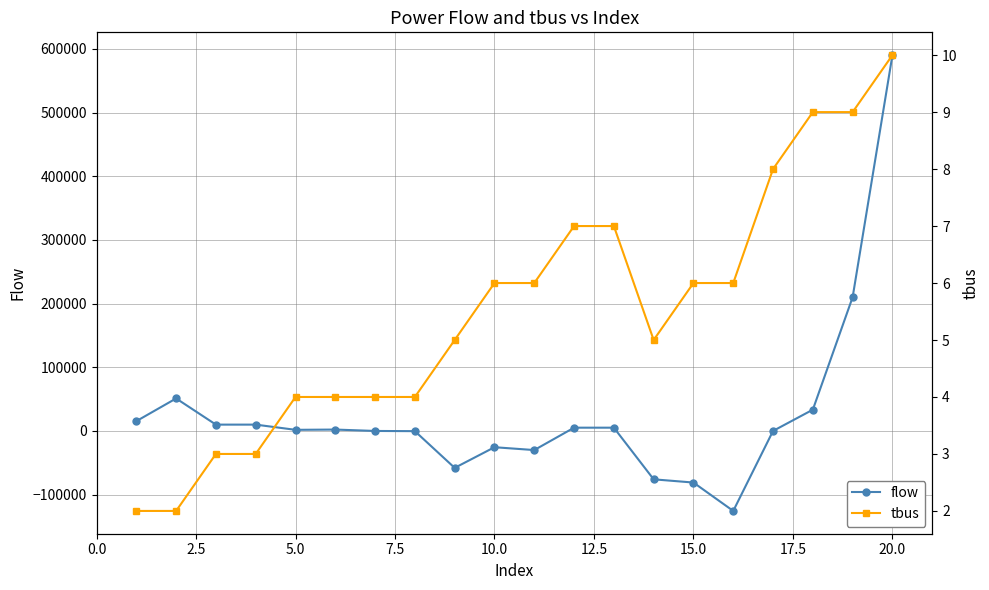

How many categories are shown in the chart?

20